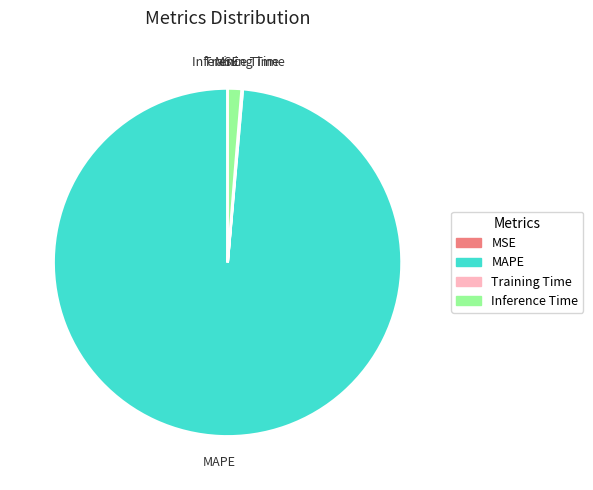

True or false: Inference Time accounts for 8% of the total.

False